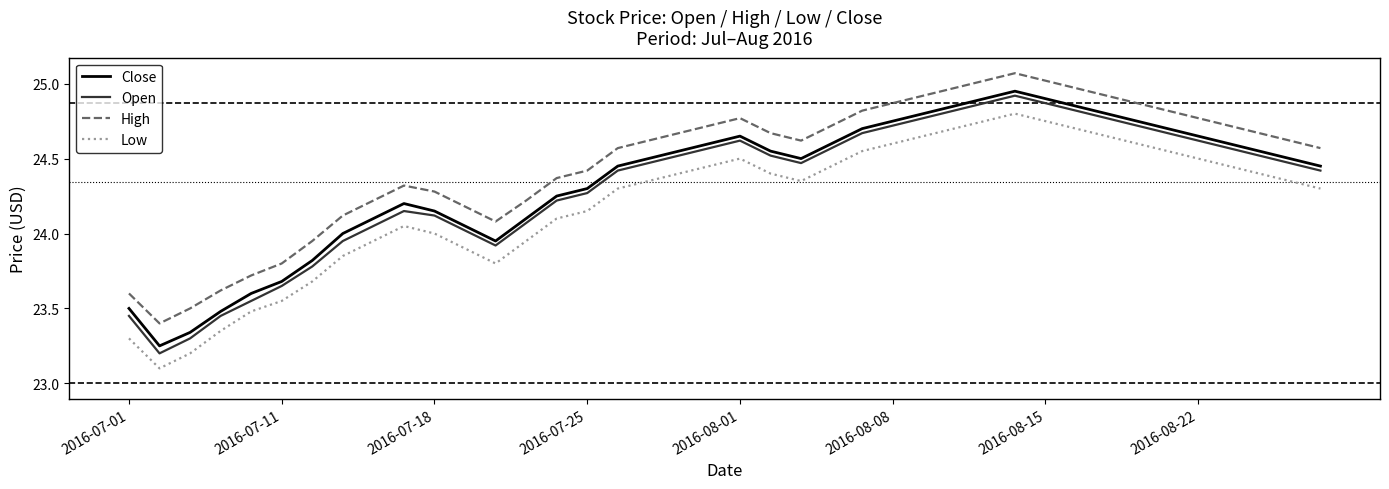

Which series has the largest range (max minus min)?

Open